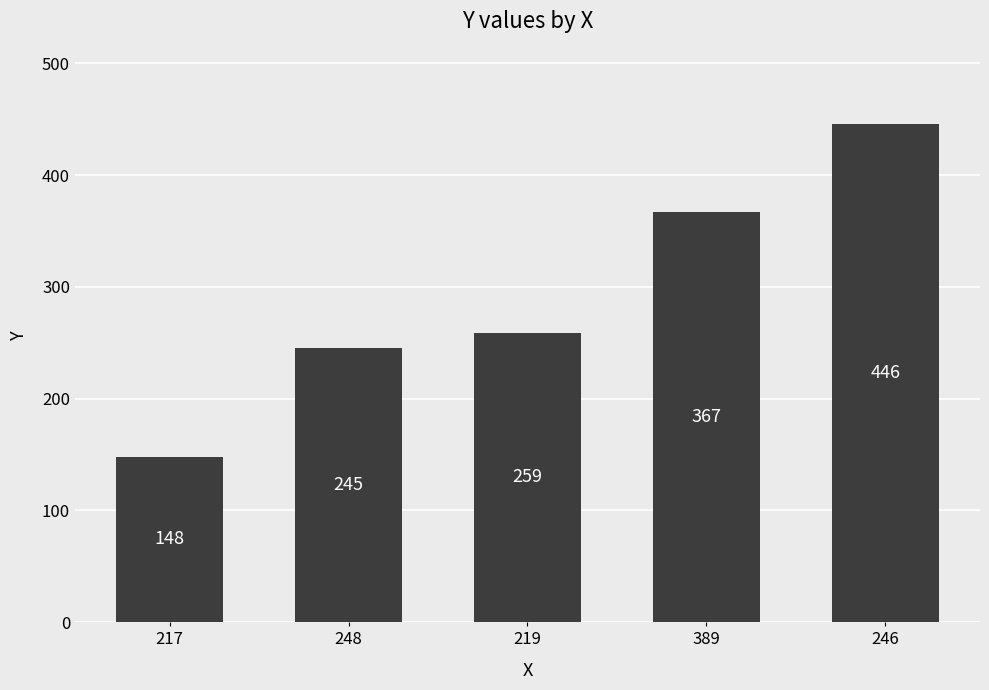

What is the difference between the maximum and minimum values?

298